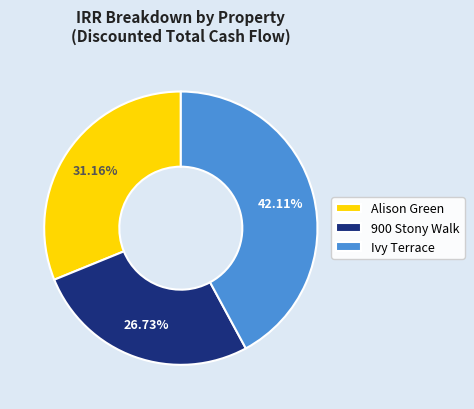

True or false: Ivy Terrace accounts for 55% of the total.

False